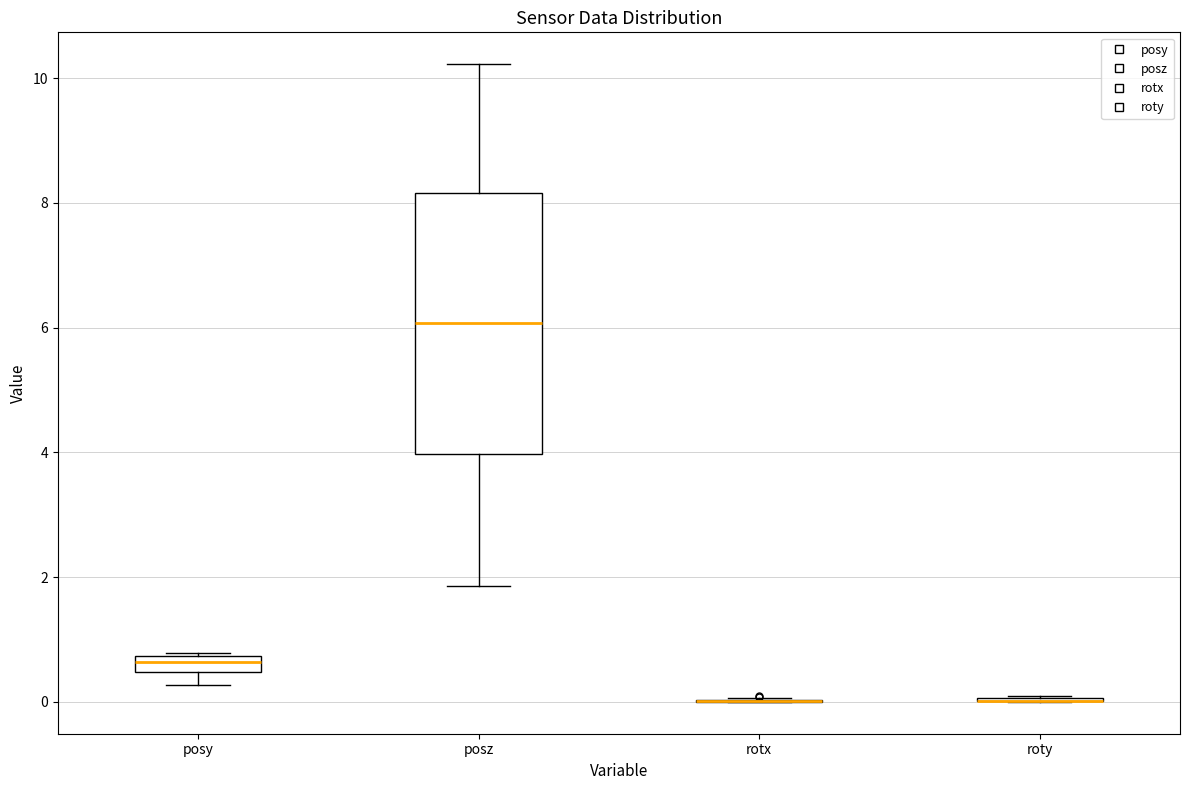

Which box is the tallest, from its lower edge to its upper edge?

posz